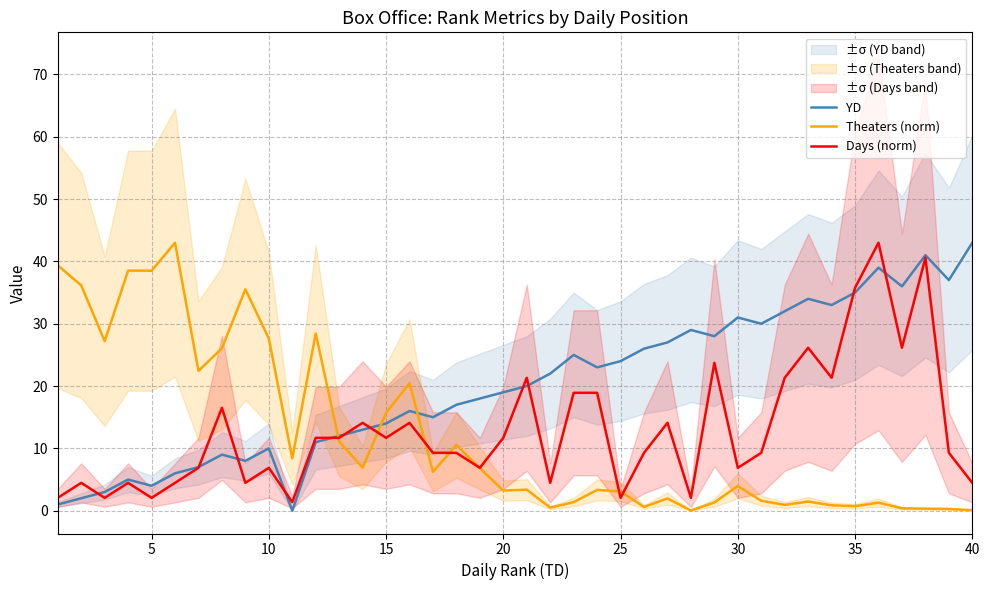

The YD series shows 57.9 at 40. True or false?

False